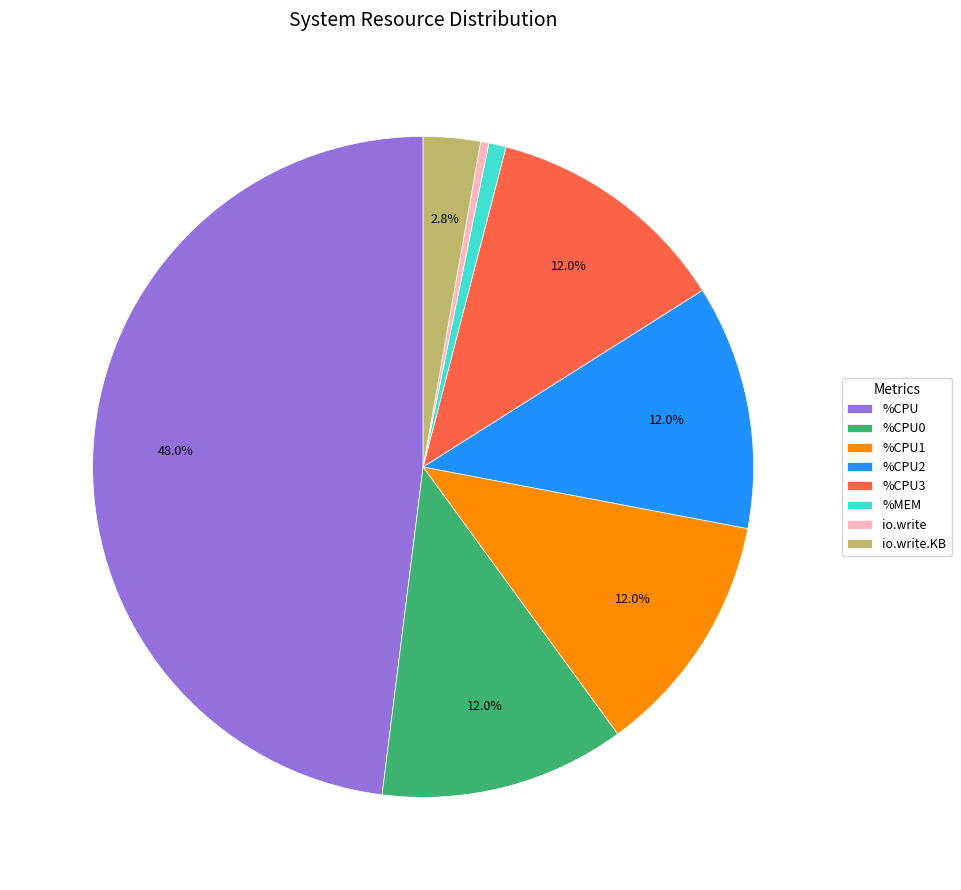

Which category has the biggest portion of the pie?

%CPU